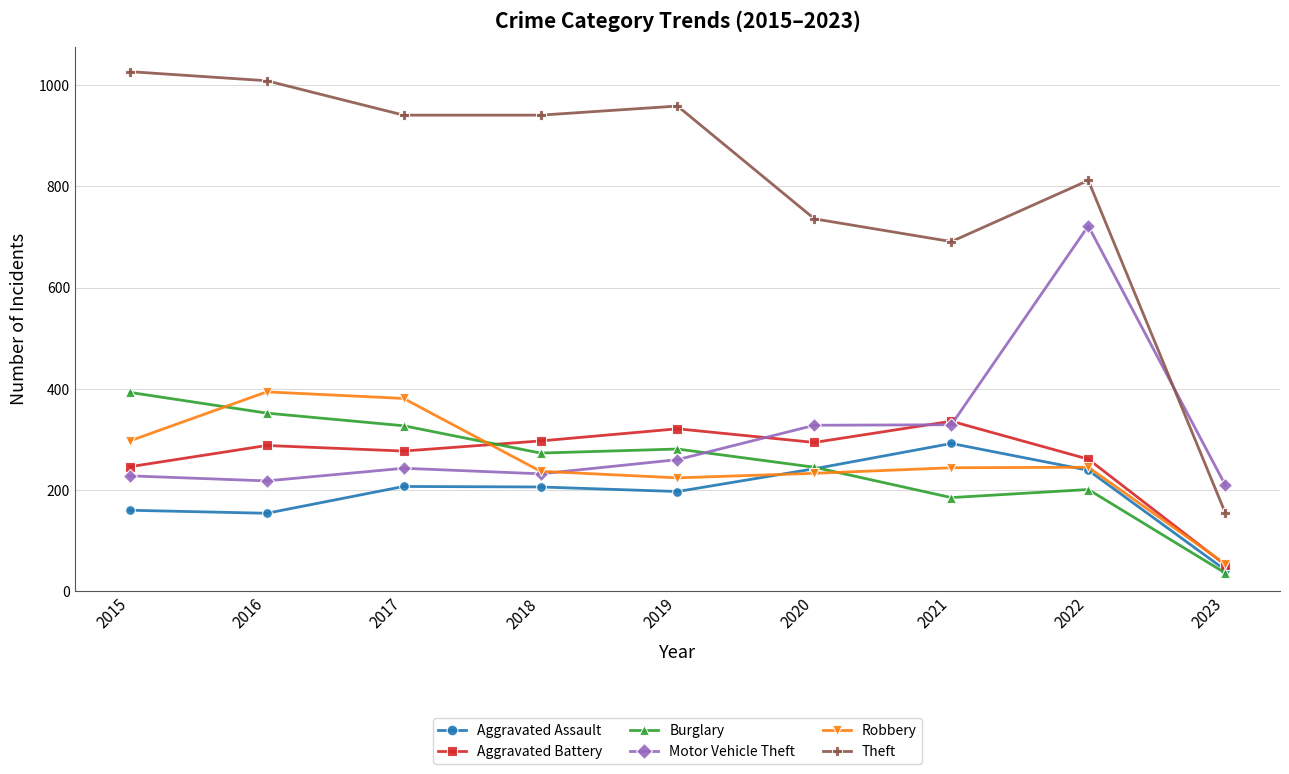

Is it true that Motor Vehicle Theft equals 371 at 2017?

False